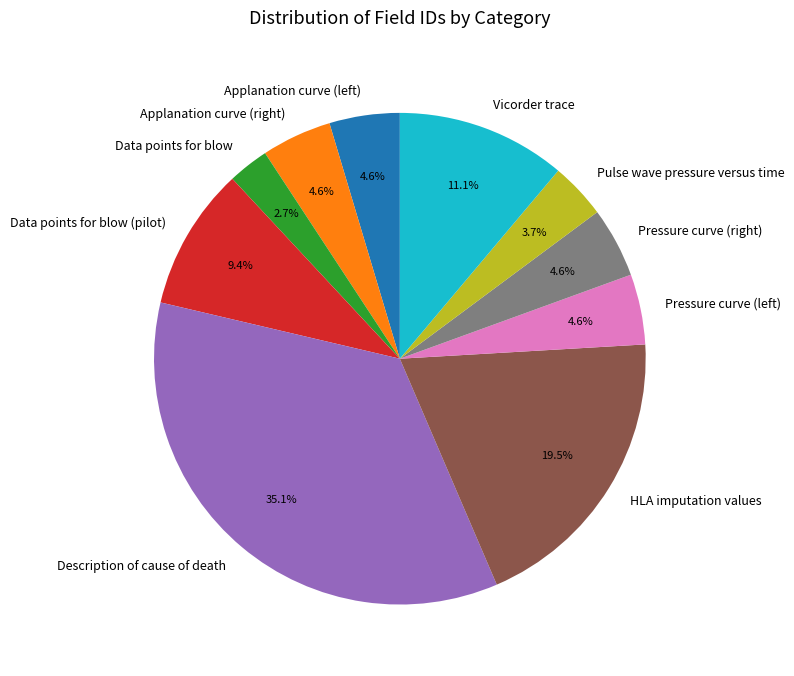

What is the largest slice in the pie chart?

Description of cause of death